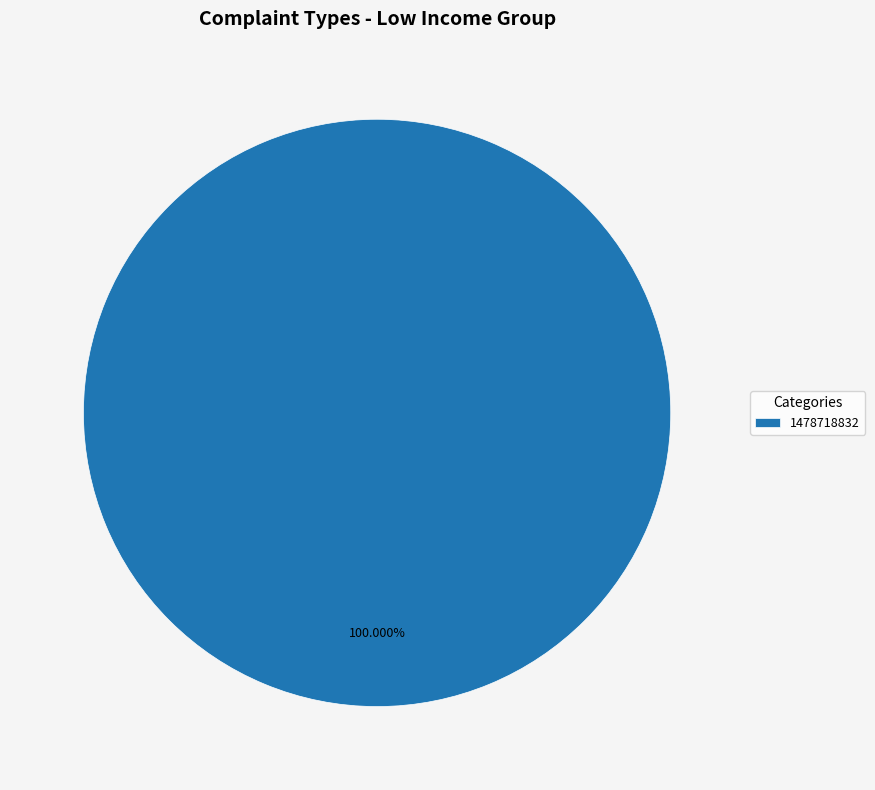

Is 1478718832 the majority of the pie?

Yes